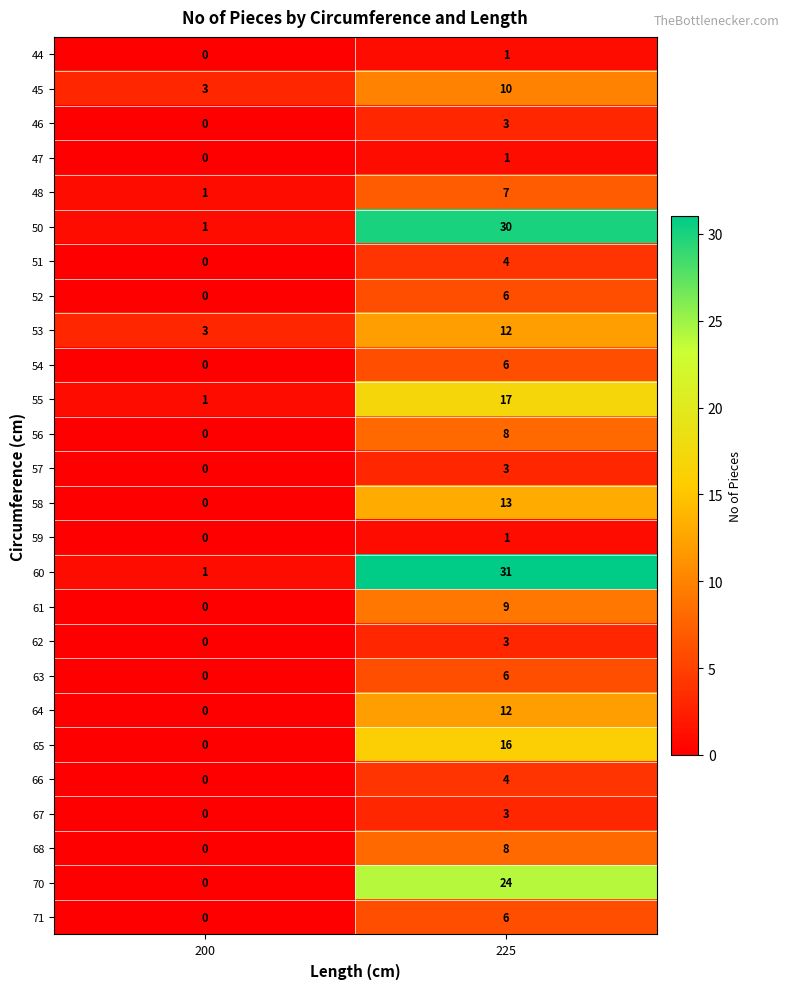

Which category has the highest value in the 46 series?

225